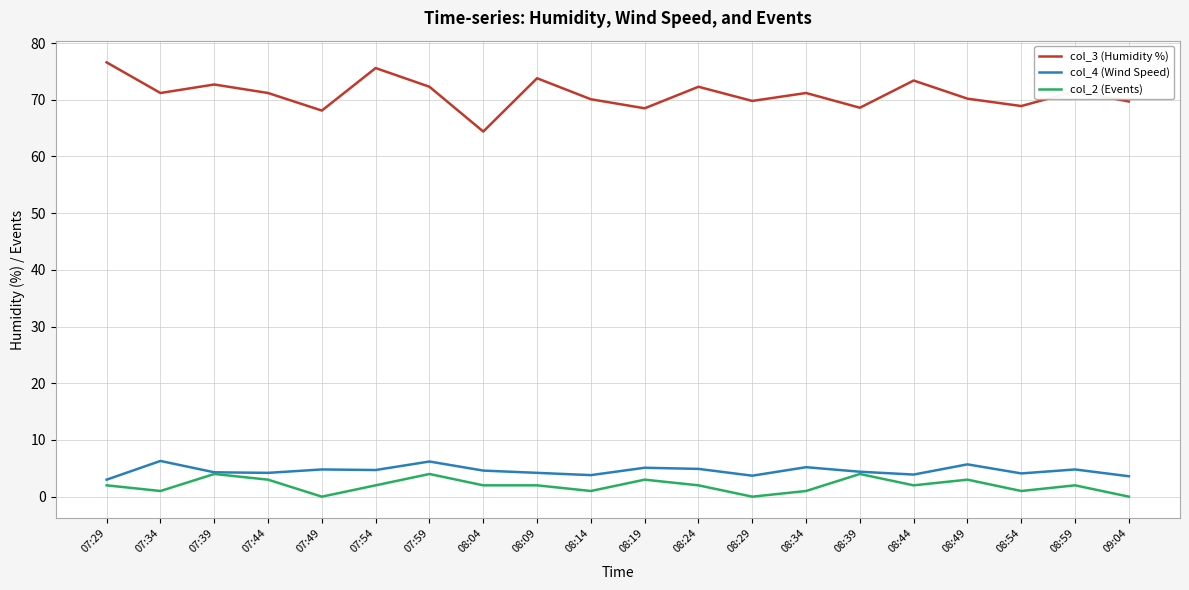

Is the value of col_2 (Events) at 08:49 greater than the value of col_3 (Humidity %) at 07:54?

No